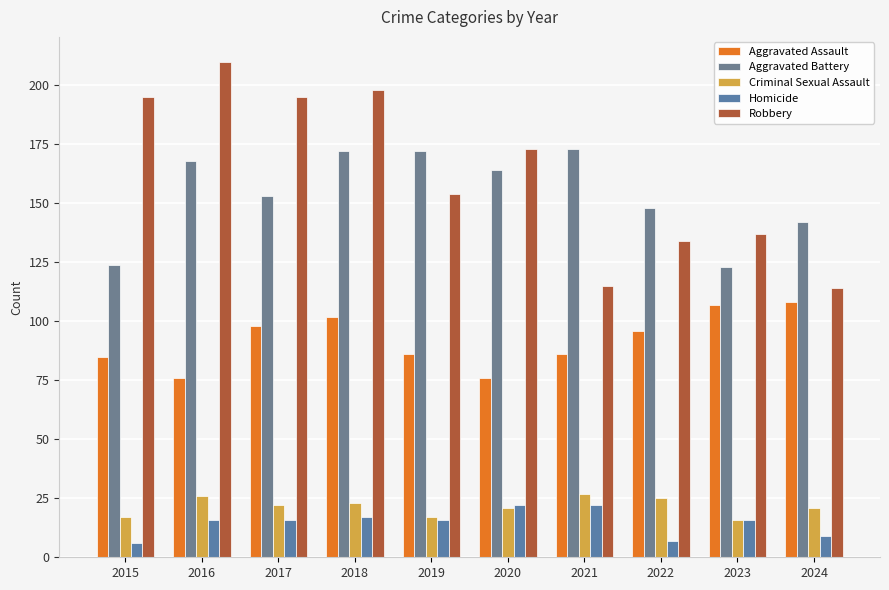

List the labels in order of Robbery value, largest first.

2016, 2018, 2015, 2017, 2020, 2019, 2023, 2022, 2021, 2024